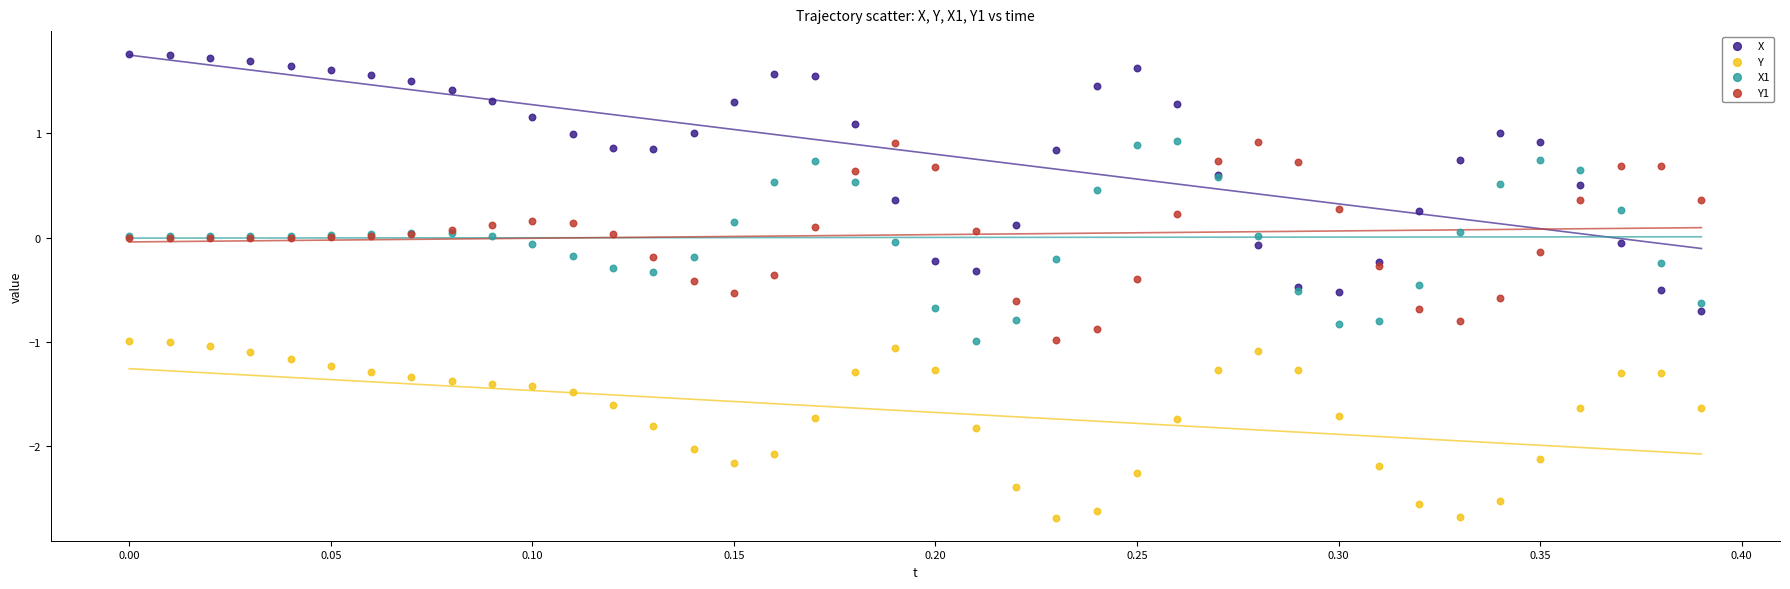

Which series contains the highest Y value?

X